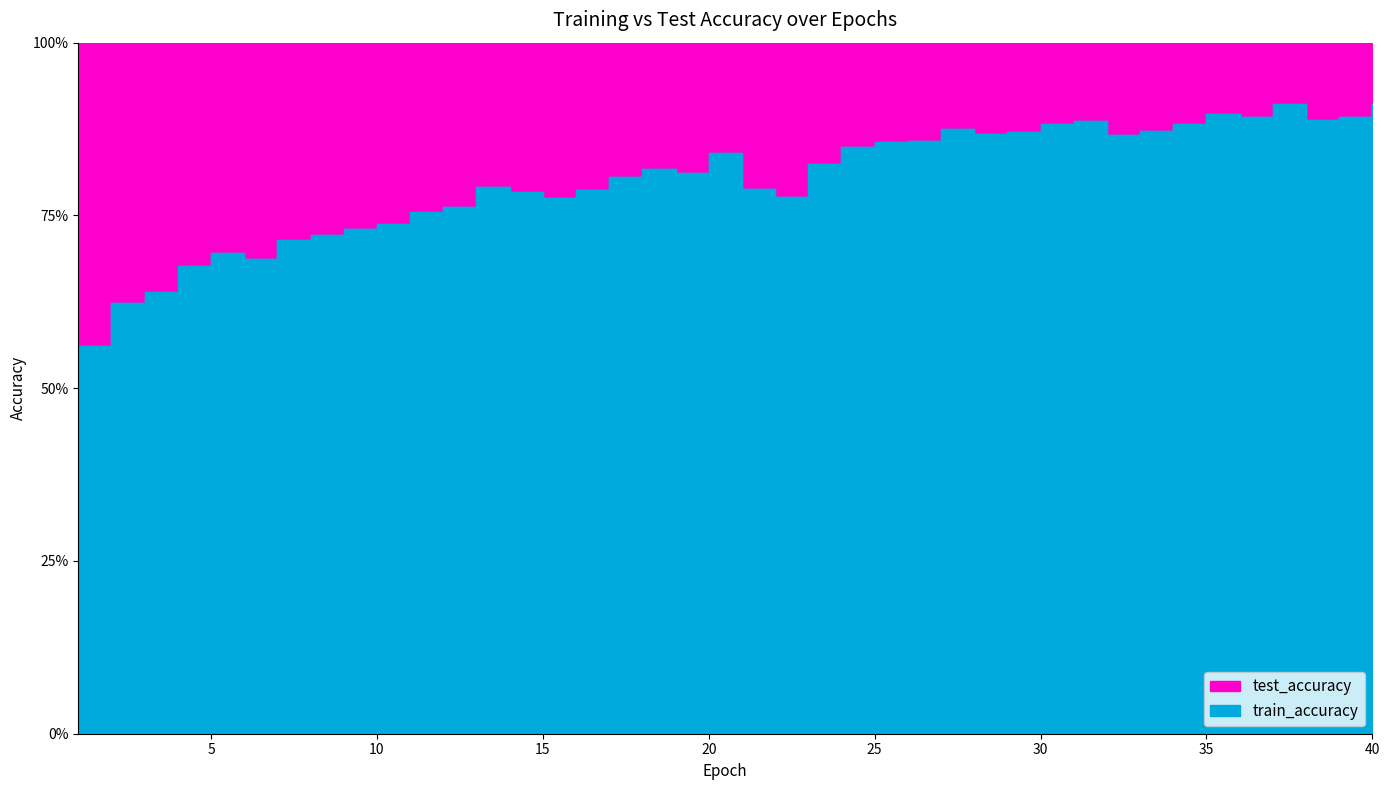

At which label is train_accuracy closest to 0?

1